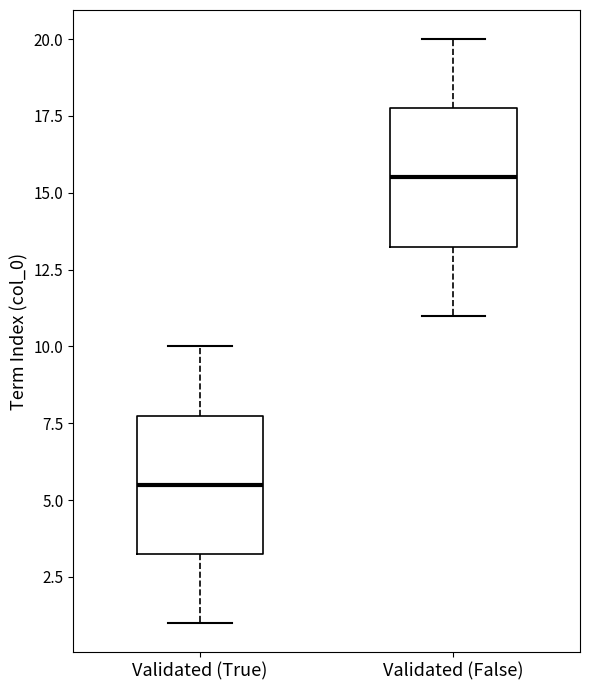

Reading left to right, read every box against the y-axis: the position of its median line, the range the box covers, and the ends of its whiskers. The values are not printed on the chart, so give them approximately, as read against the axis.

Validated (True): median 5.5, box 3.5 to 8.0, whiskers 1.0 to 10.0
Validated (False): median 15.5, box 13.5 to 18.0, whiskers 11.0 to 20.0